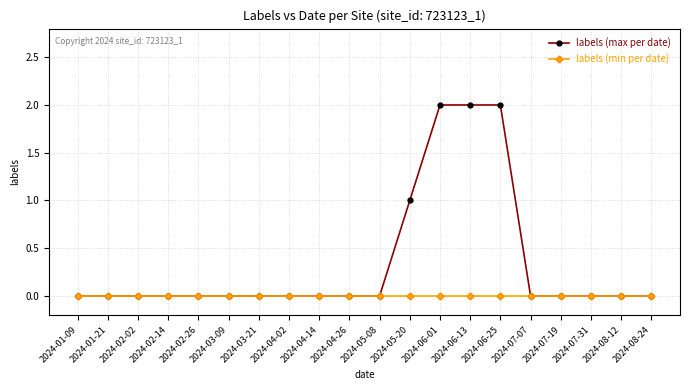

Rank the series by their average value, from lowest to highest.

labels (min per date), labels (max per date)